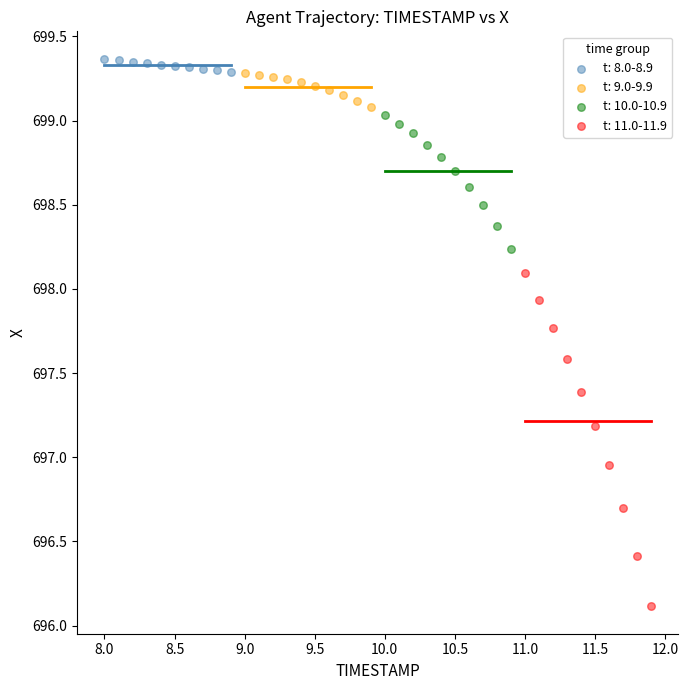

Which series contains the lowest Y value?

t: 11.0-11.9